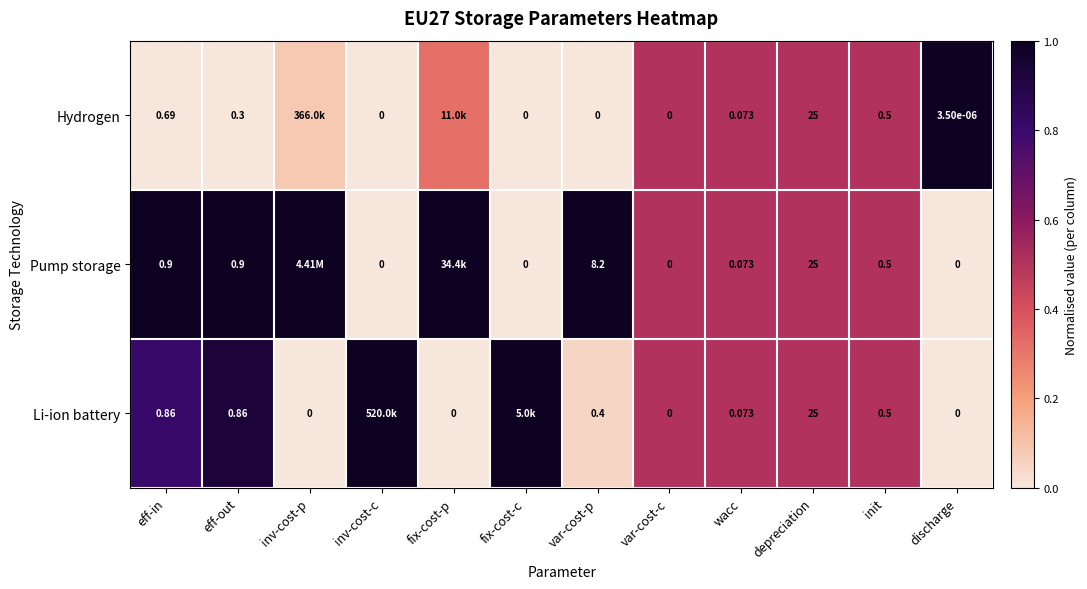

At which label does Pump storage reach its minimum?

inv-cost-c